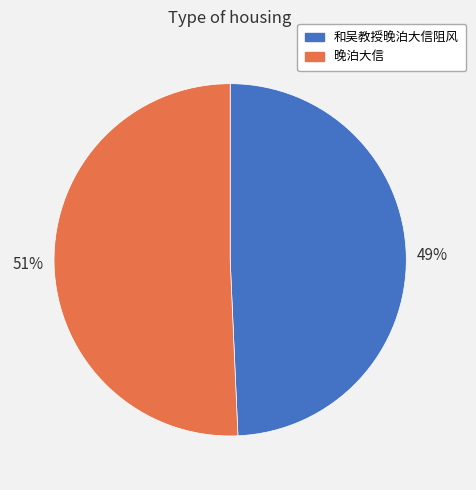

Between 晚泊大信 and 和吴教授晚泊大信阻风, which is larger?

晚泊大信